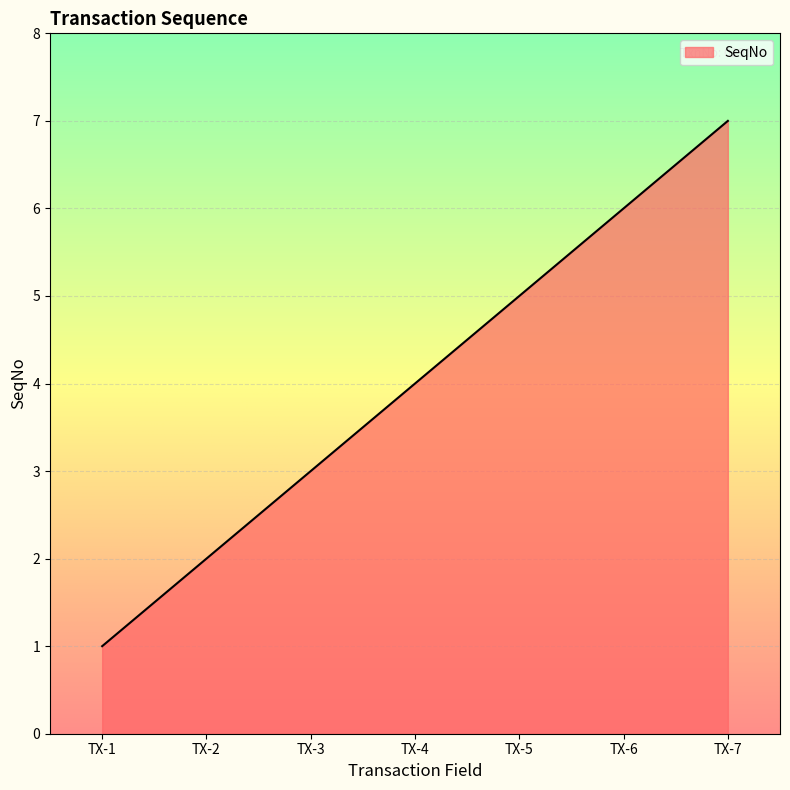

What is the sum of the values at TX-7 and TX-1?

8